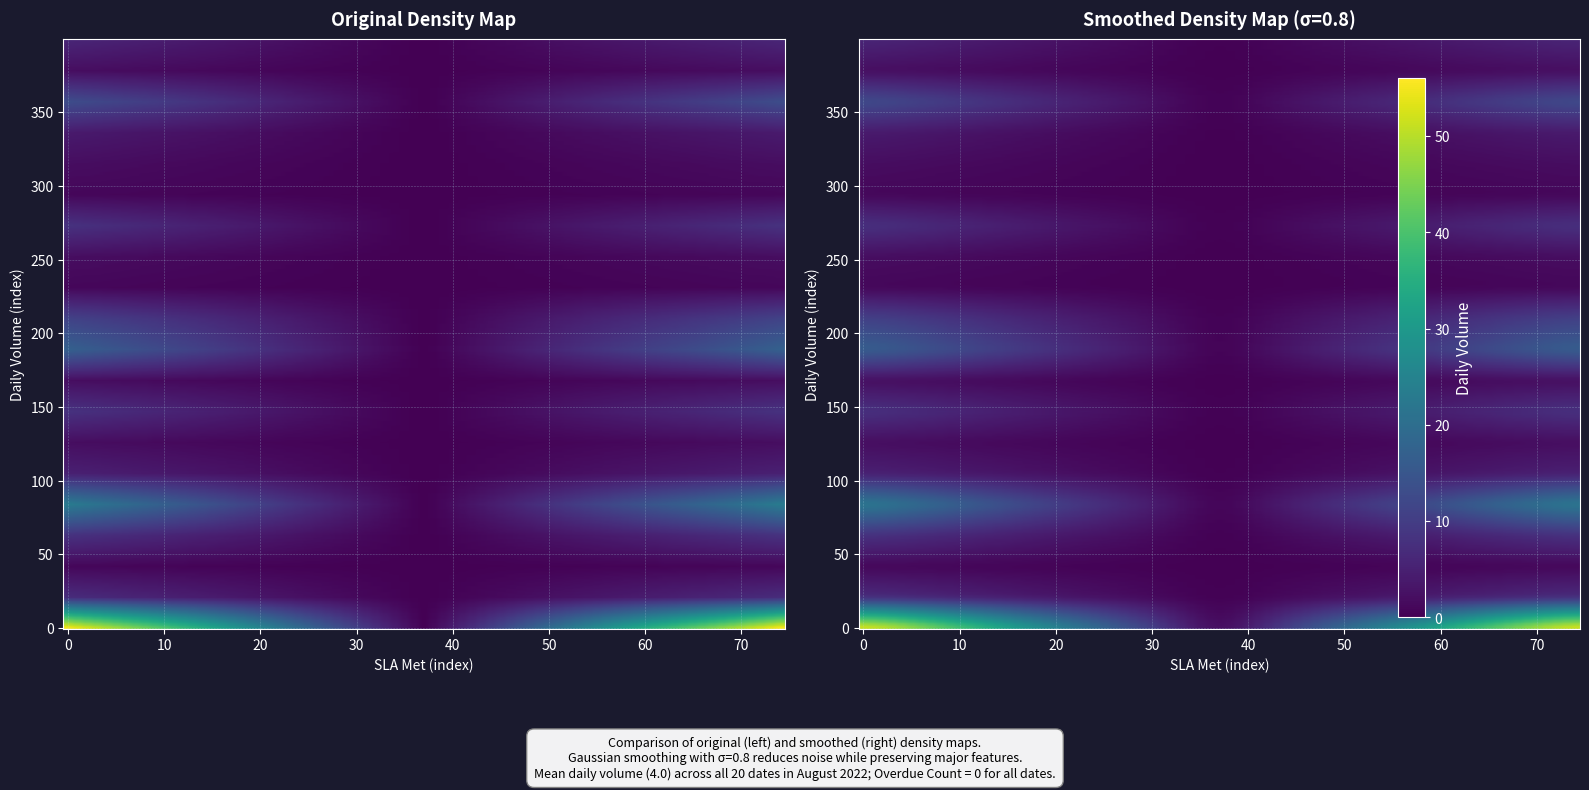

What is the greatest value displayed?

56